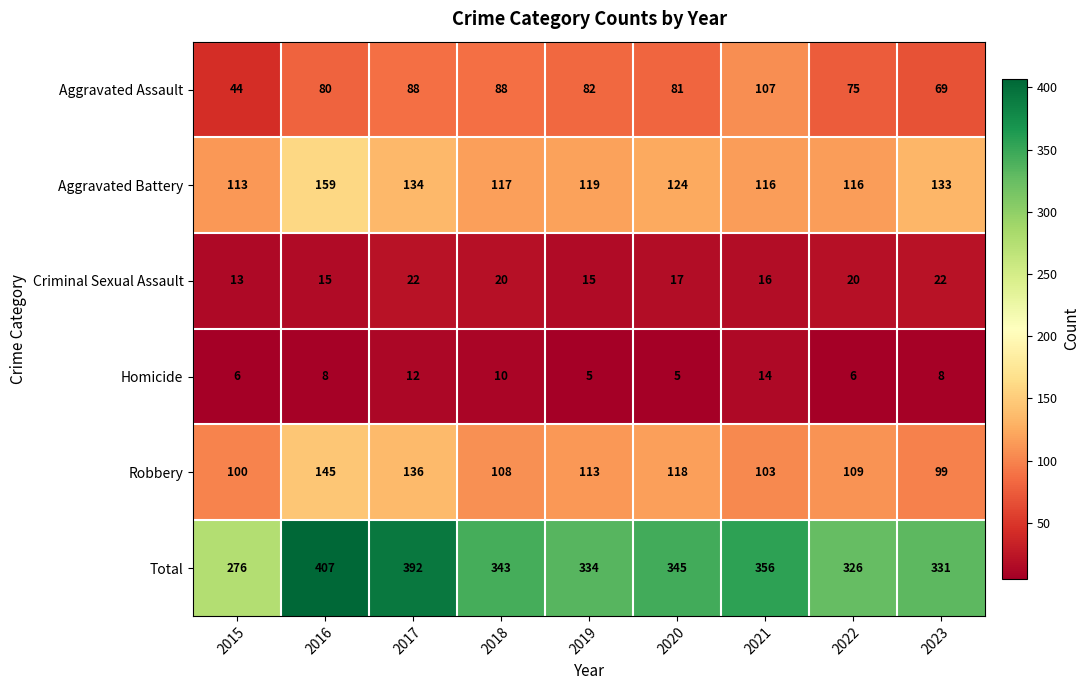

What is the difference between the highest and lowest values at 2018?

333